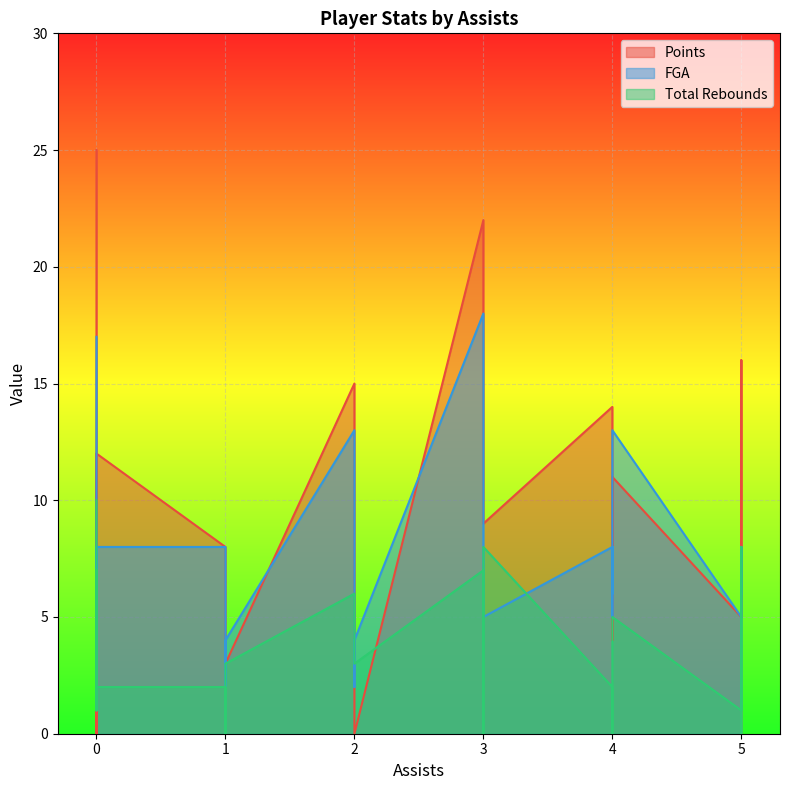

Rank the series at 0 from lowest to highest value.

trb, fga, pts